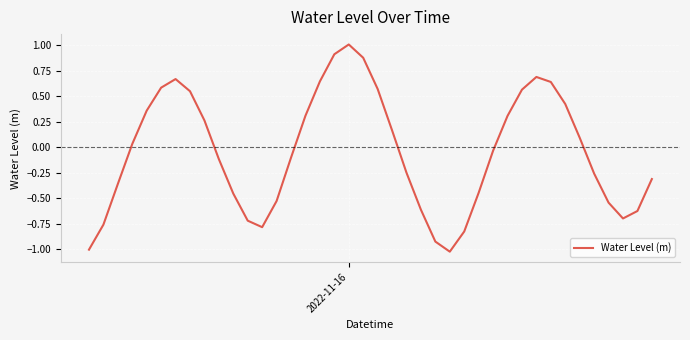

What is the maximum value shown in the chart?

1.0